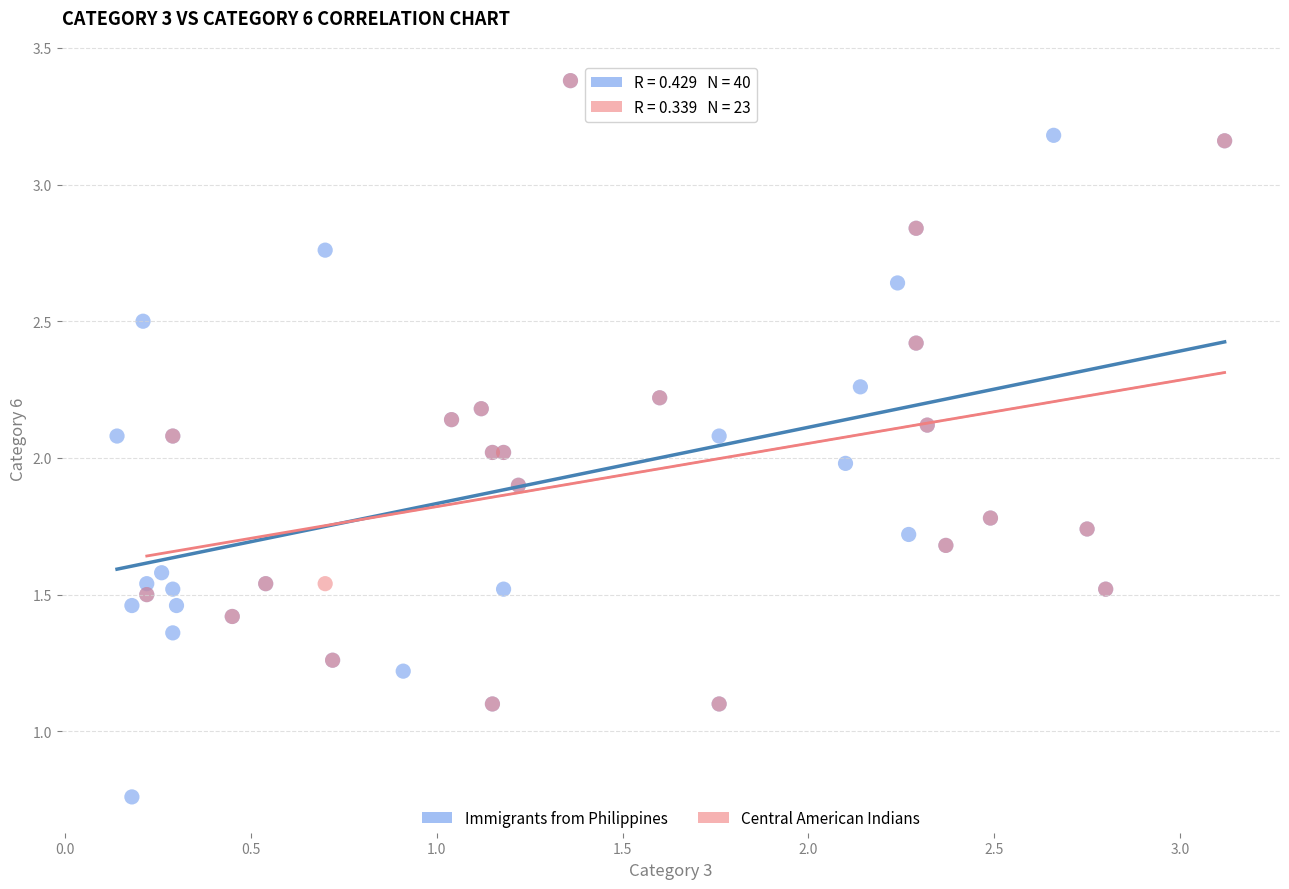

Which series reaches the minimum Y coordinate?

Immigrants from Philippines